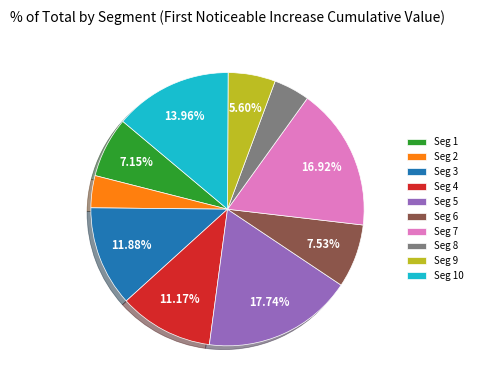

Does any single category account for the majority?

No